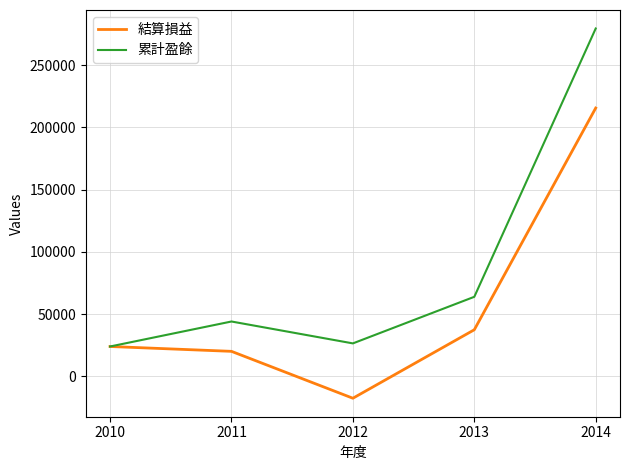

Rank the series by their maximum value, from highest to lowest.

累計盈餘, 結算損益